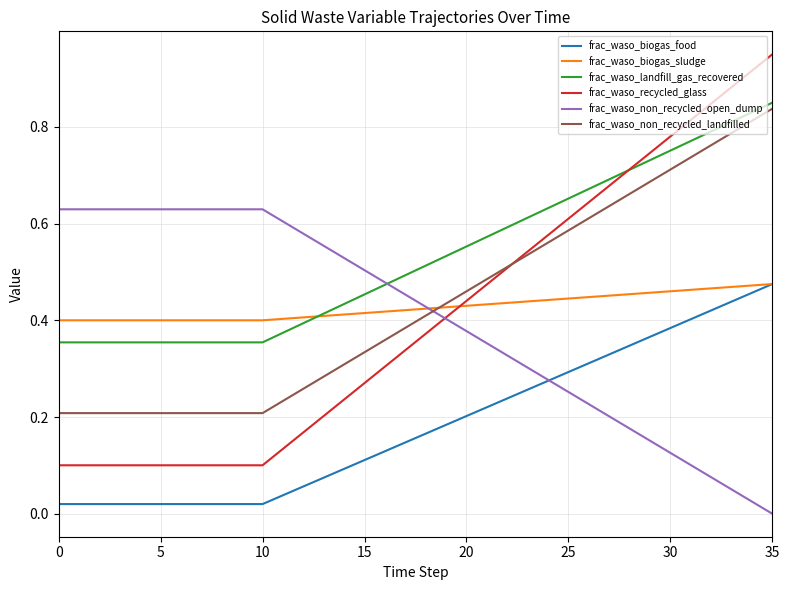

True or false: frac_waso_biogas_food and frac_waso_landfill_gas_recovered intersect in this chart.

False